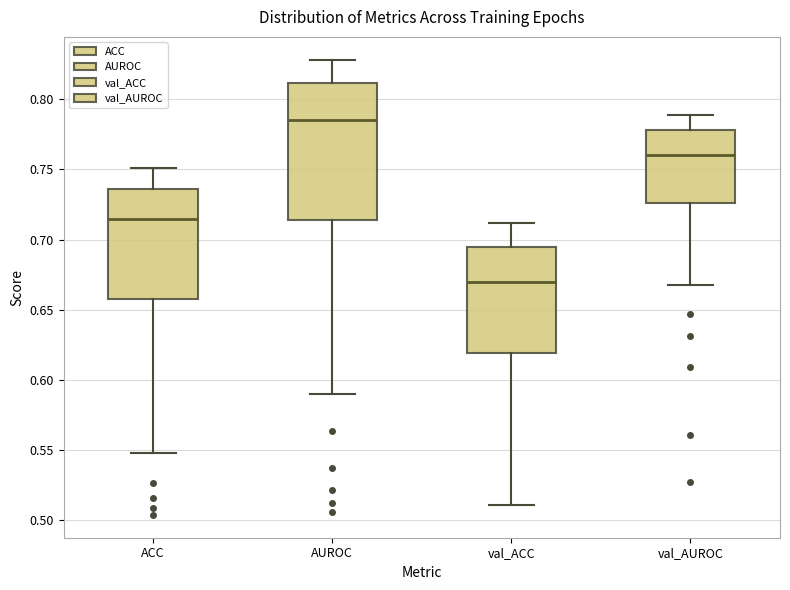

Where does the median line of the box for val_AUROC sit on the y-axis? The values are not printed on the chart, so give them approximately, as read against the axis.

0.760